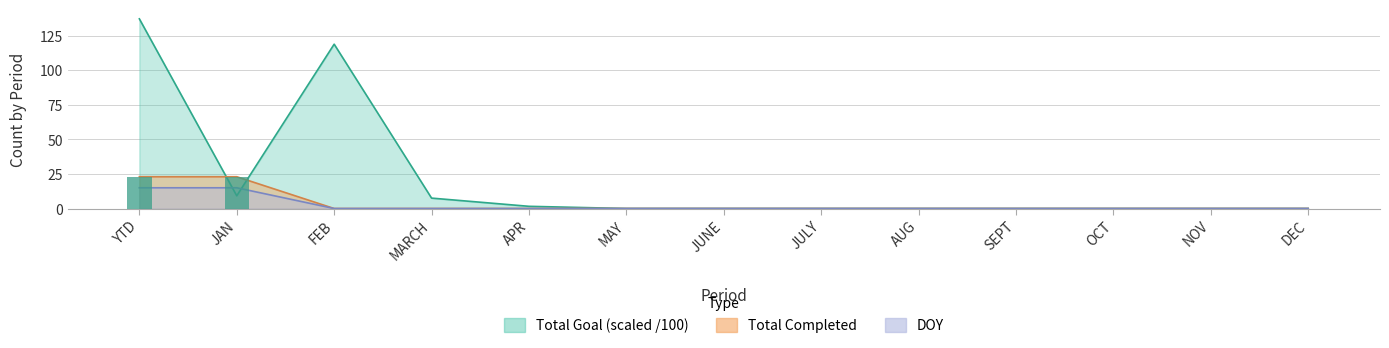

At how many categories does at least one series exceed 68?

2